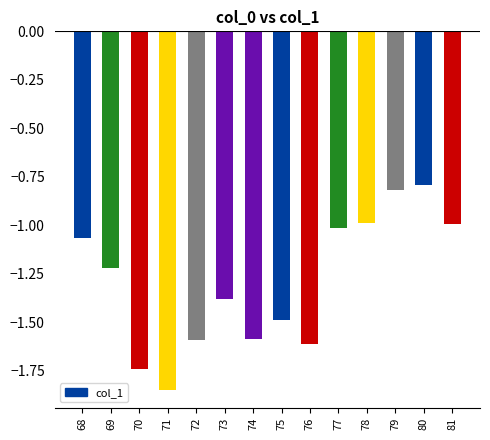

The value at 71 is -3.3. True or false?

False